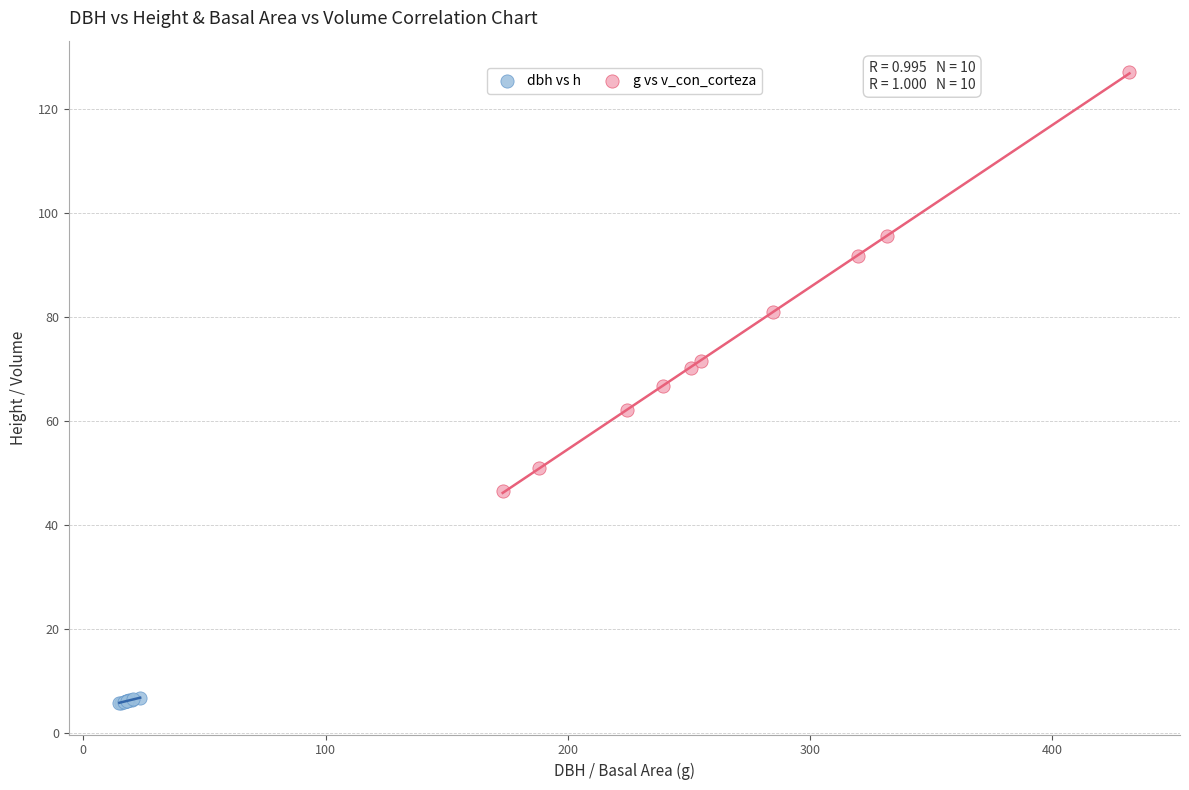

Which series contains the highest Y value?

g vs v_con_corteza